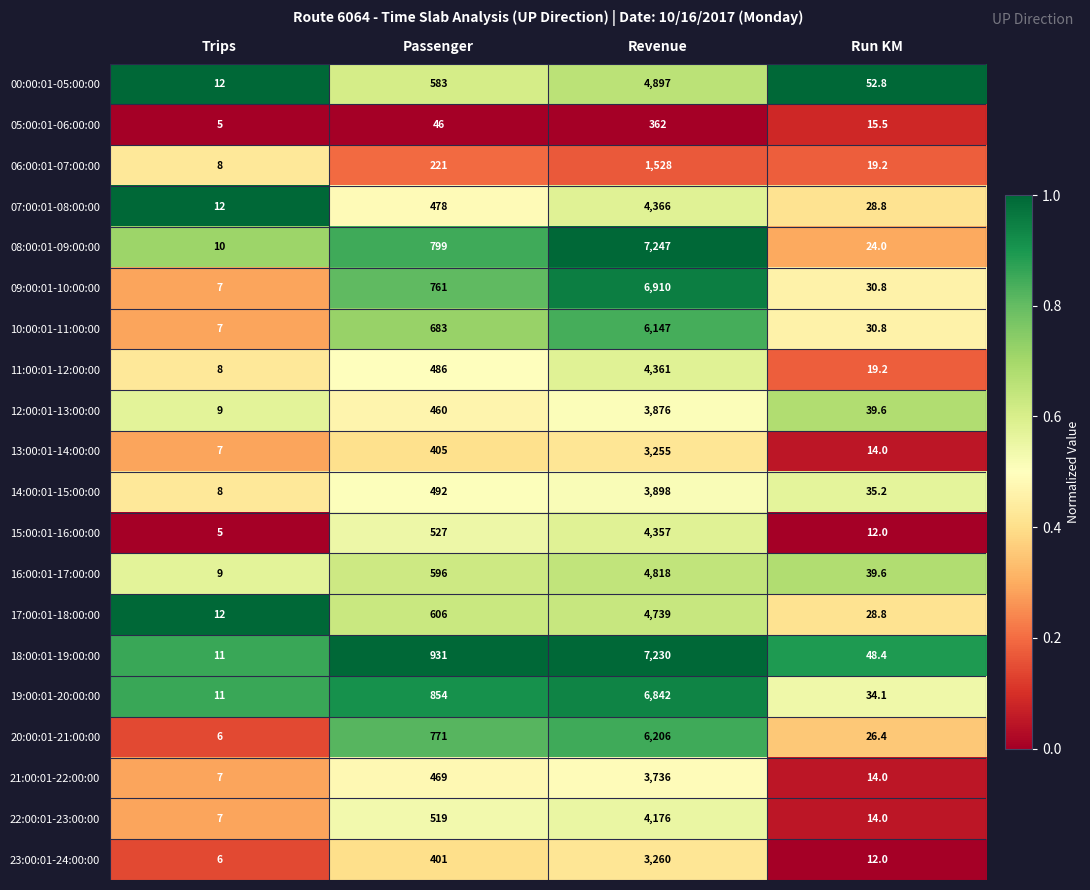

What is the difference between the 06:00:01-07:00:00 values at Trips and Revenue?

1520.0